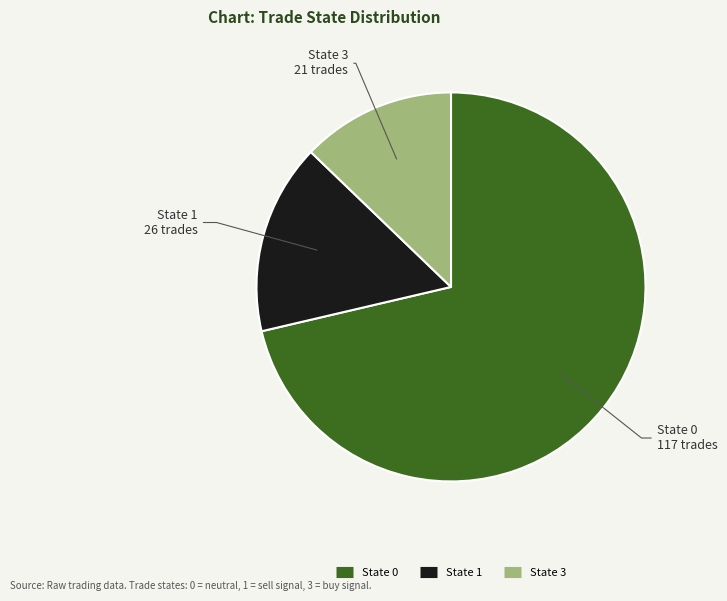

The State 3 slice represents 1% of the pie. True or false?

False